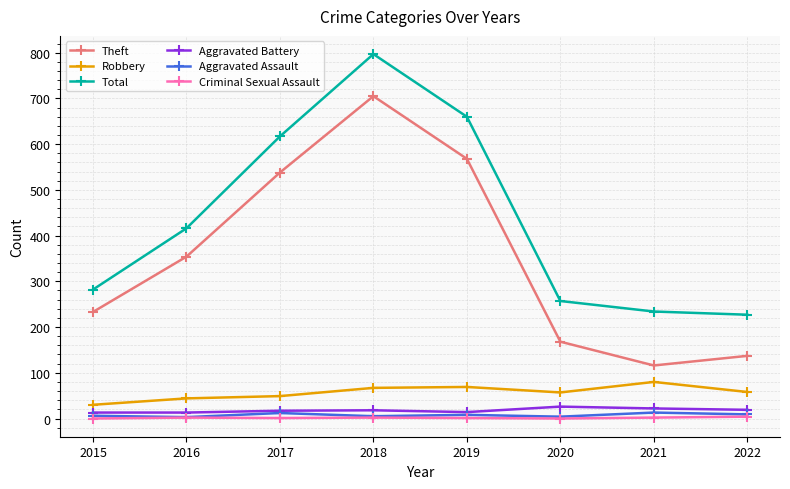

Count the number of data series in this chart.

6